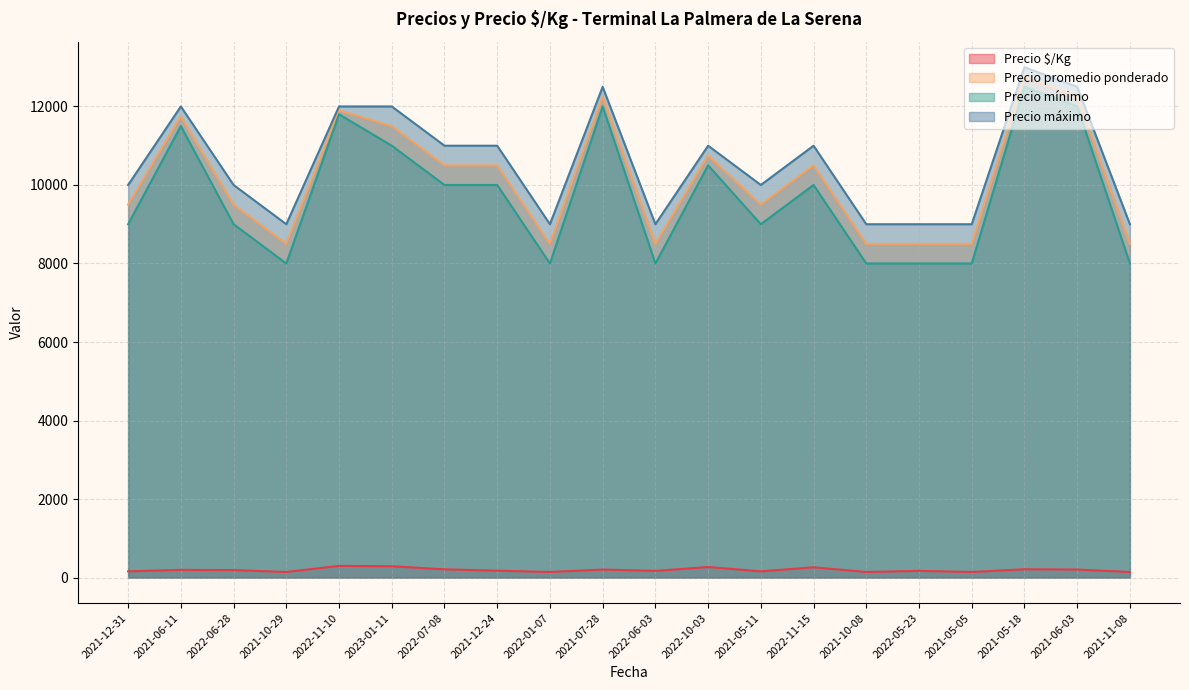

What are all the series names shown in the legend?

Precio $/Kg, Precio promedio ponderado, Precio mínimo, Precio máximo